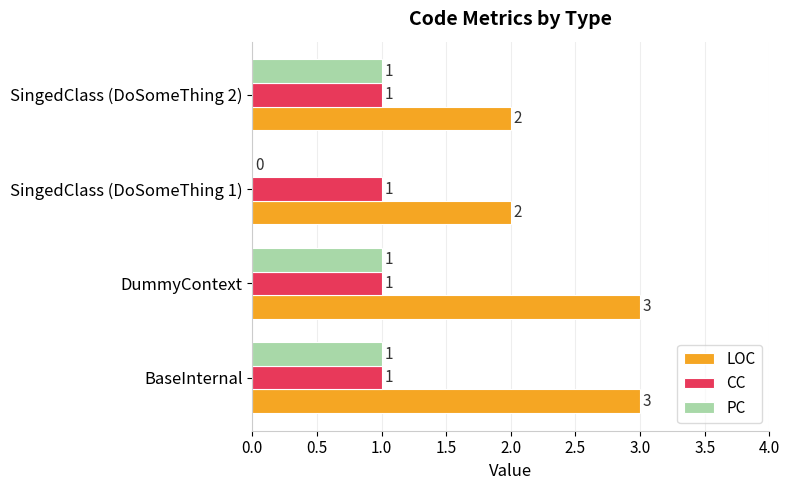

Count the number of data series in this chart.

3